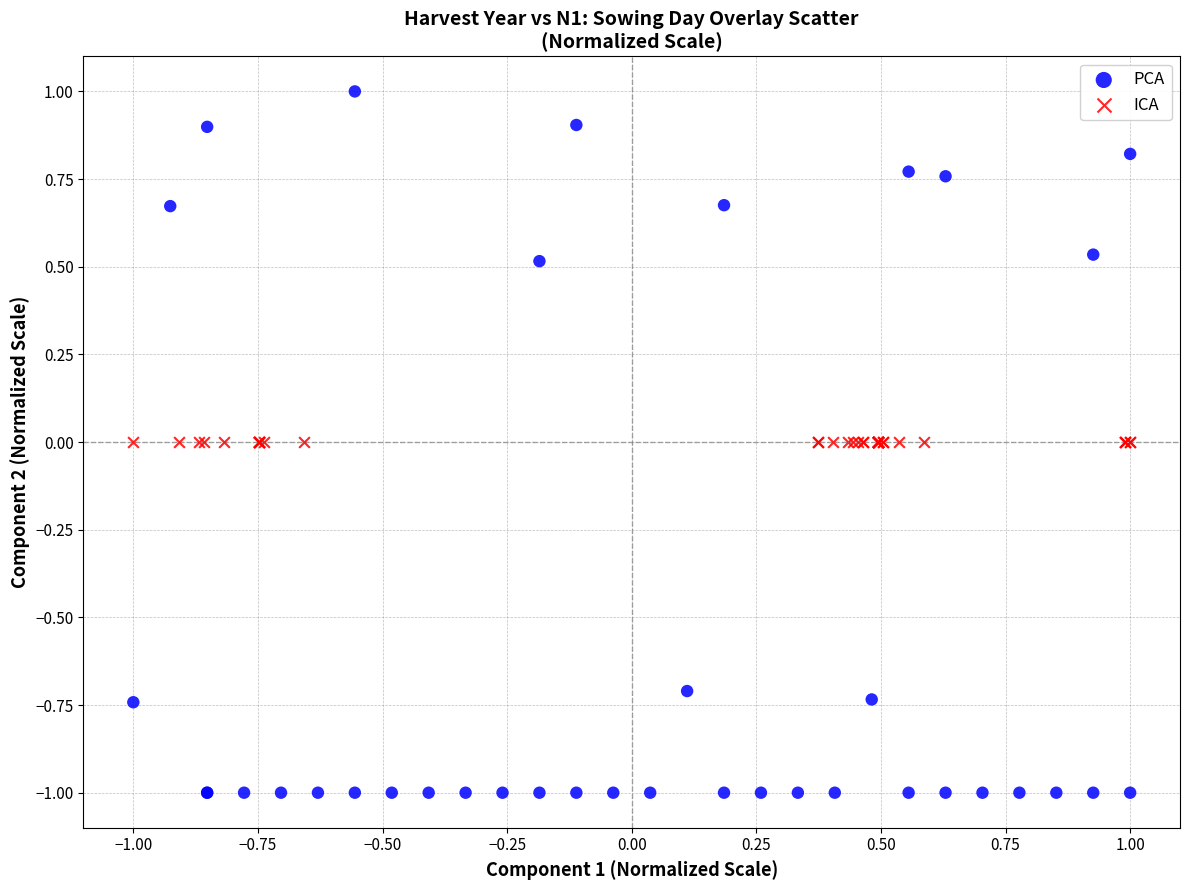

Which series contains the lowest Y value?

PCA